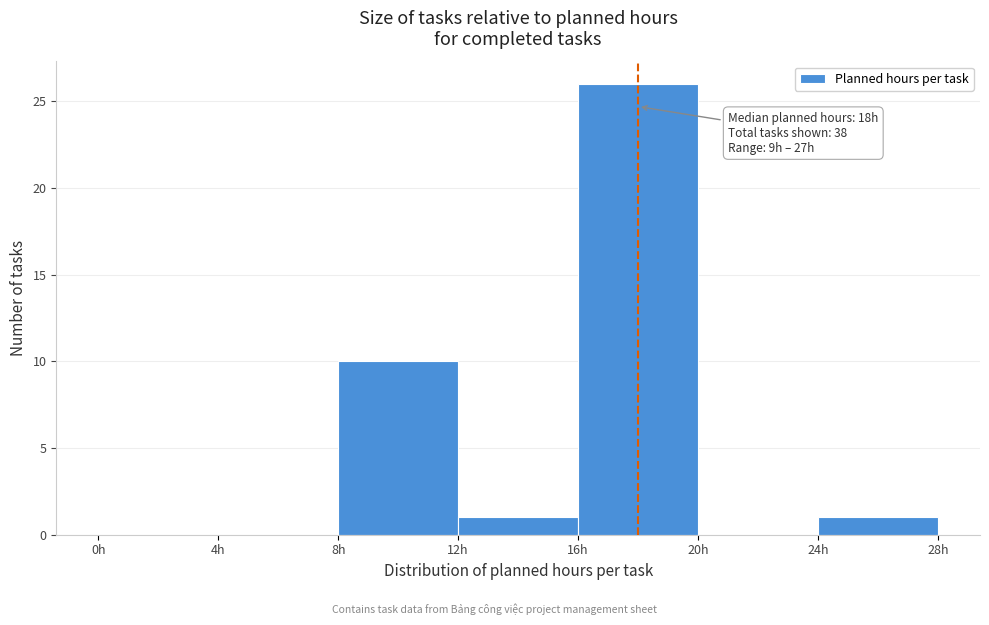

Which range on the x-axis has the tallest bar?

16 to 20